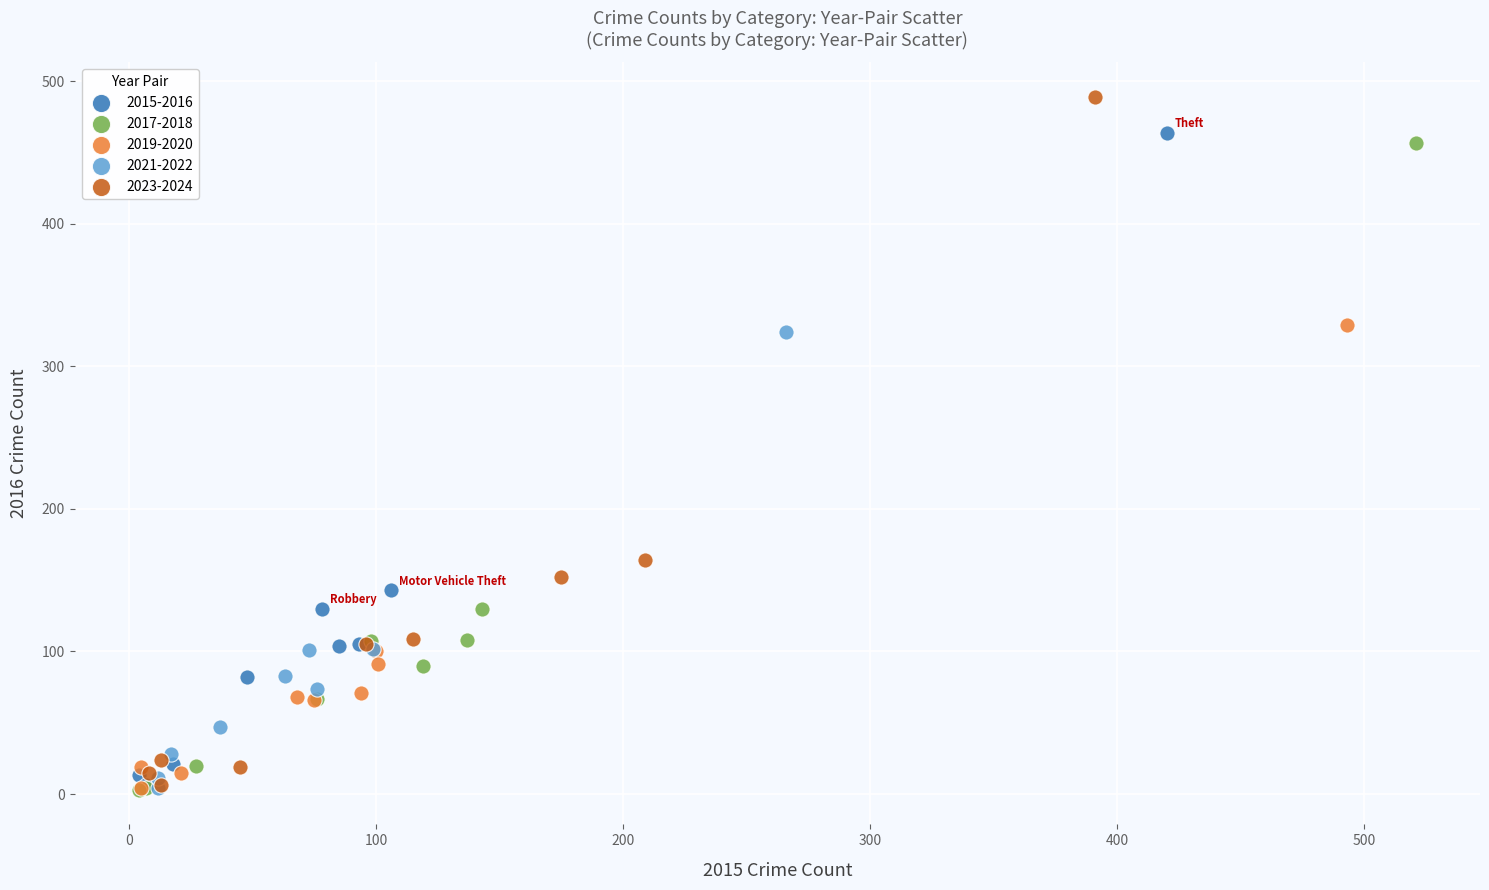

Which series has the largest Y range (max minus min)?

2023-2024